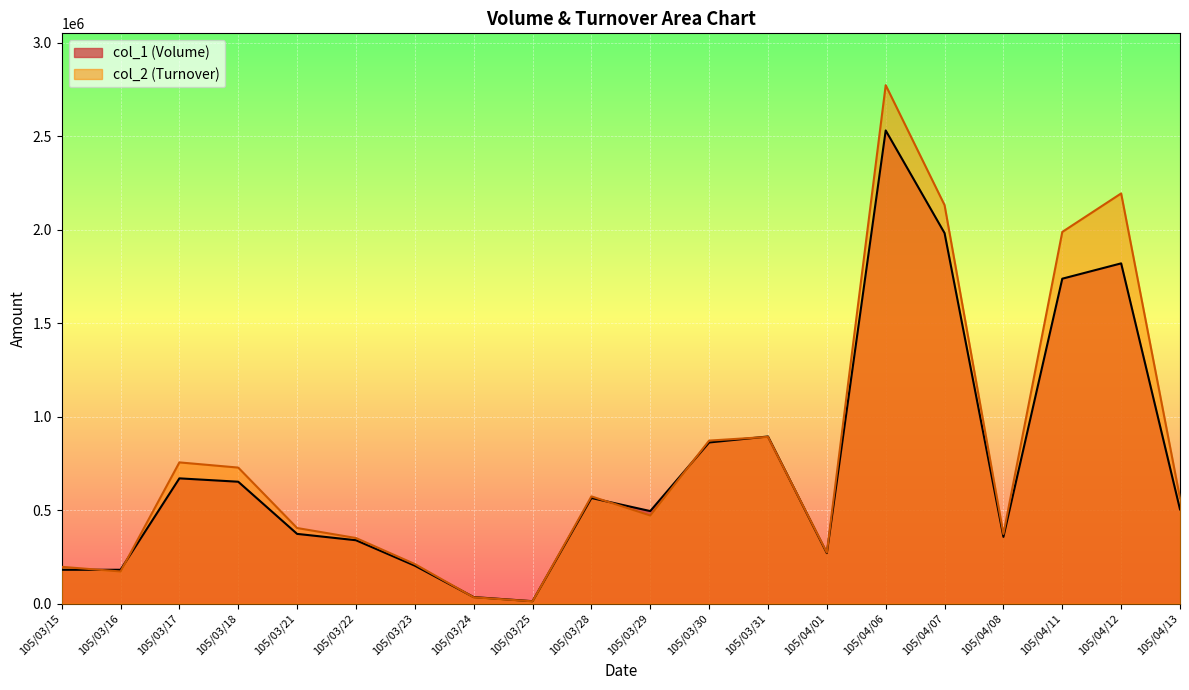

True or false: col_1 (Volume) has a value of 1820000 at 105/04/12.

True